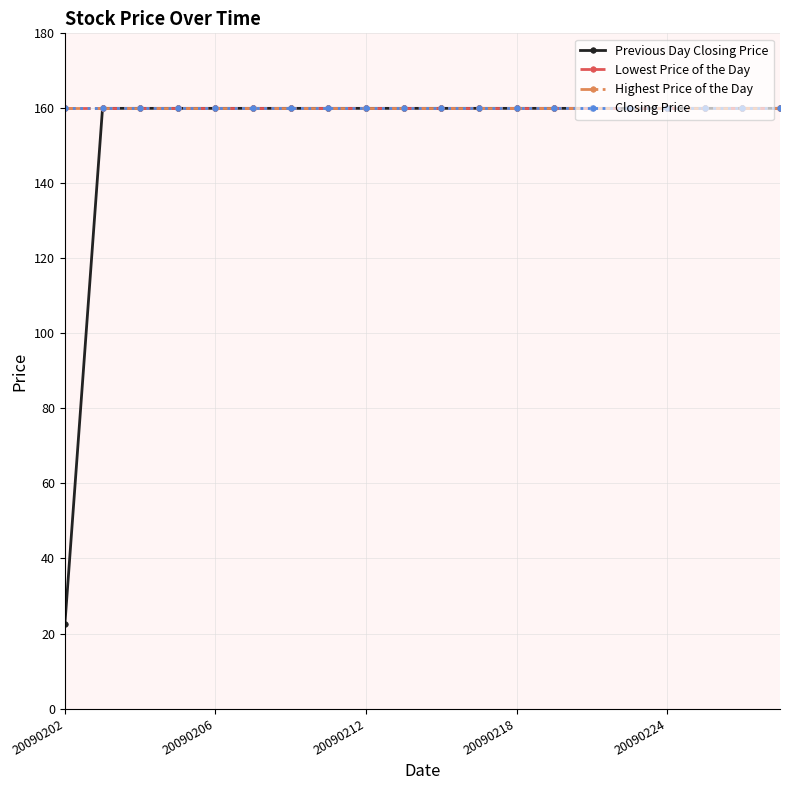

Does the chart have visible grid lines?

Yes